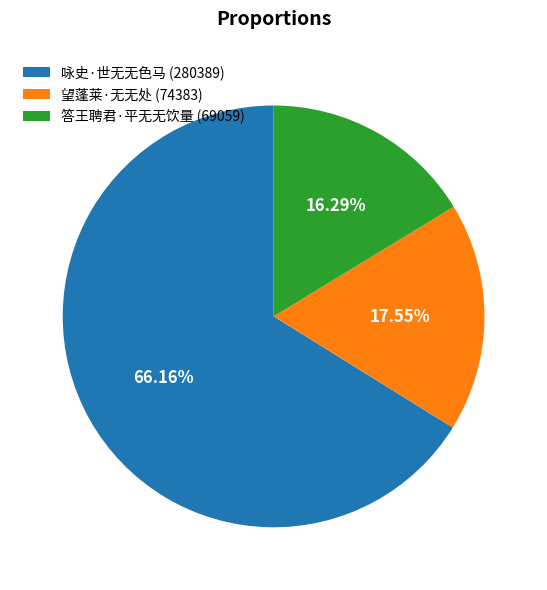

How many segments does this pie chart have?

3